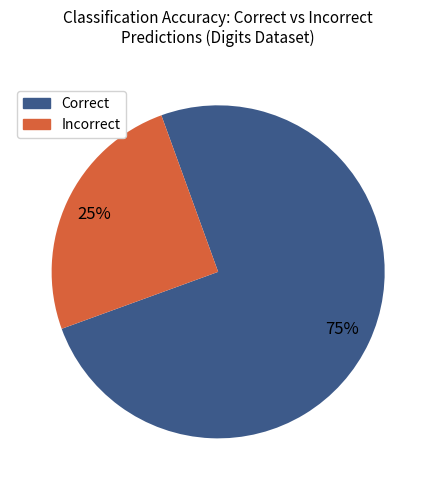

To the nearest percent, what percentage of the pie is Correct?

75%